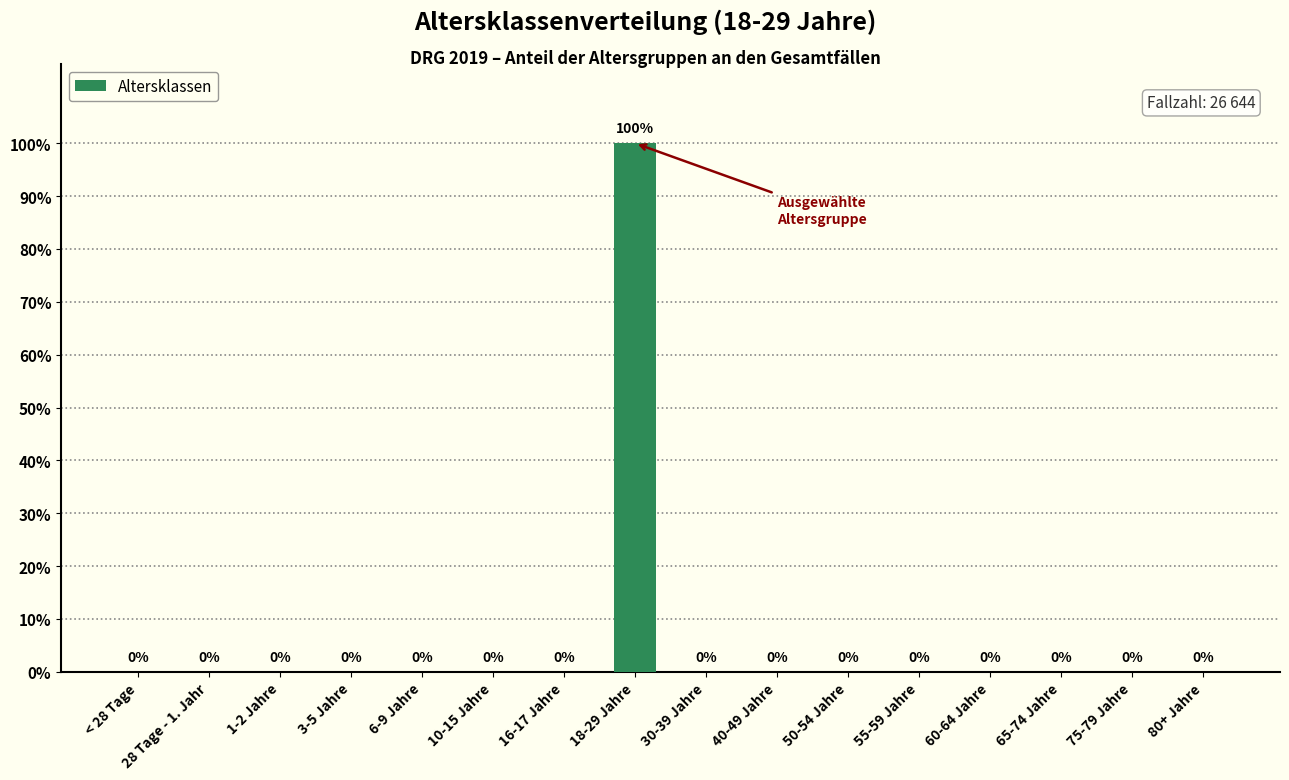

Which category has the highest value across all series?

18-29 Jahre